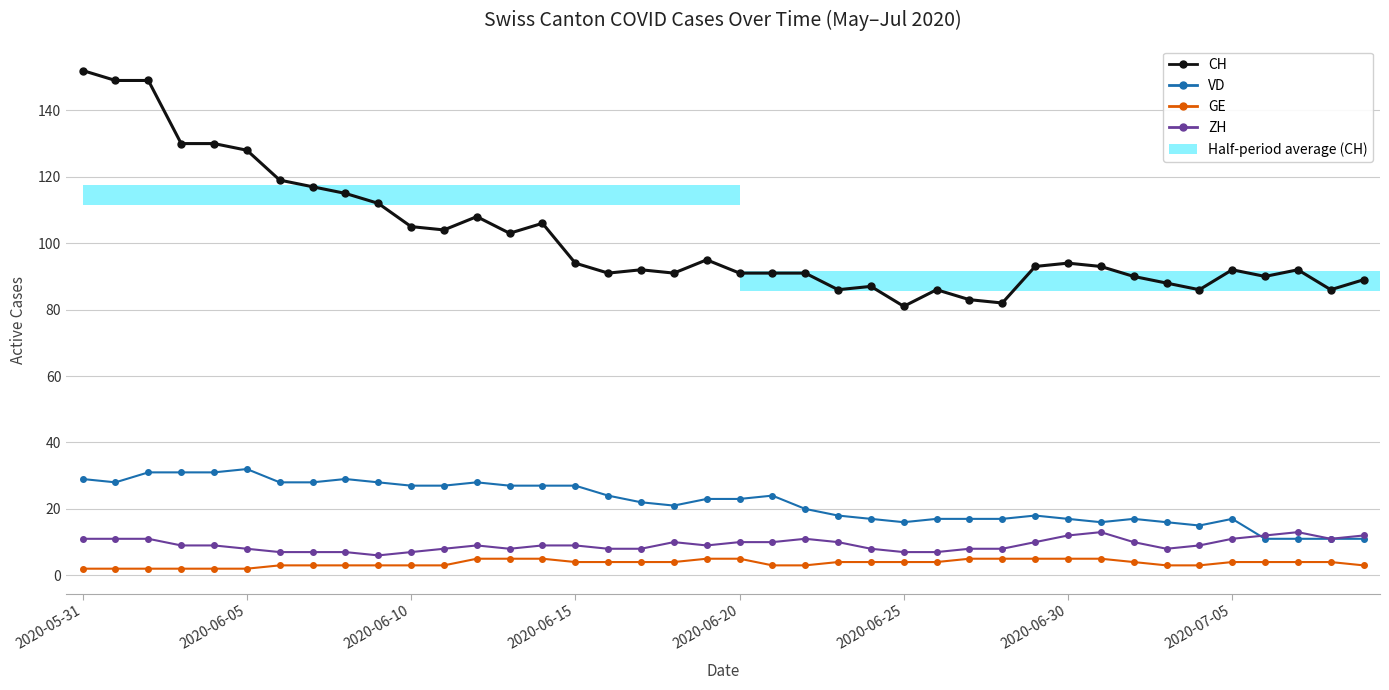

Which series changed the most between 2020-06-10 and 15?

CH